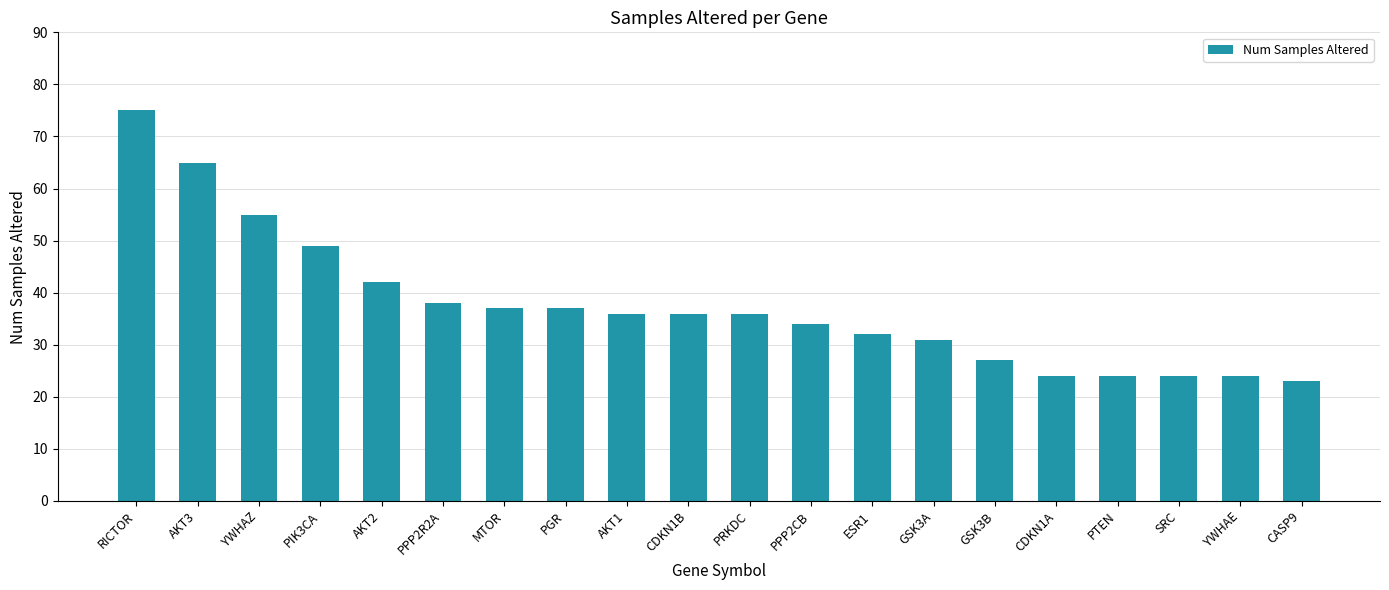

What is the maximum value shown in the chart?

75